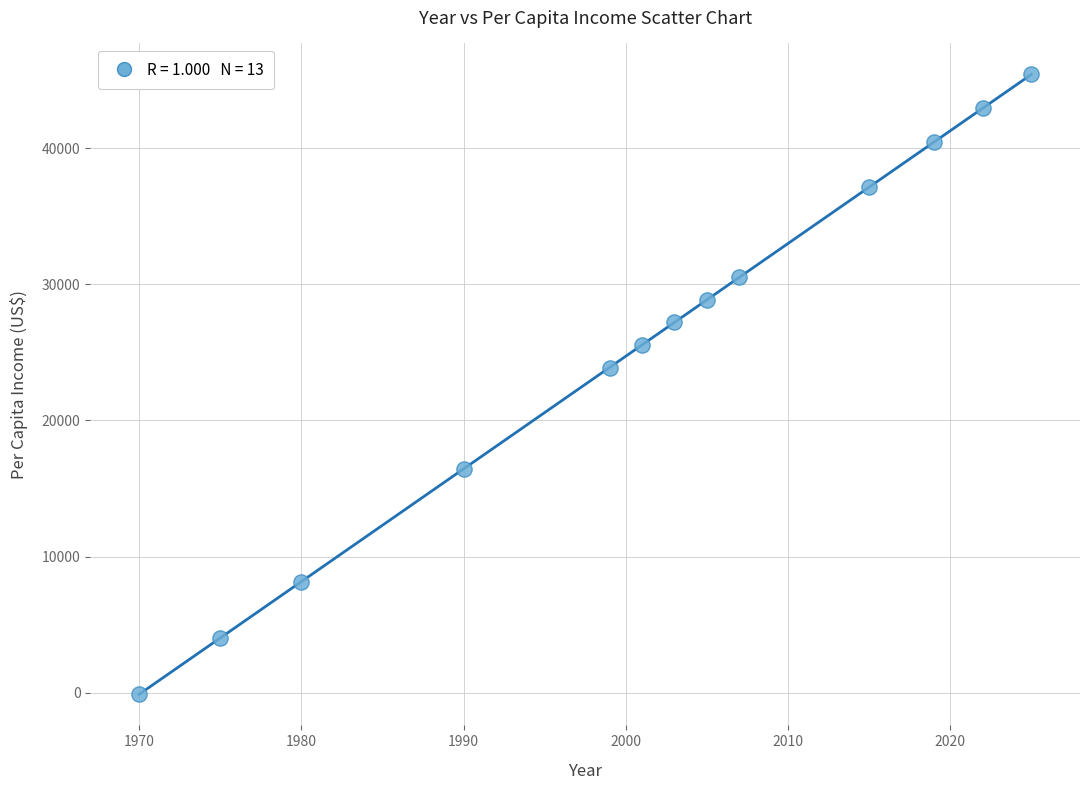

What is the range of X values (max minus min)?

55.0